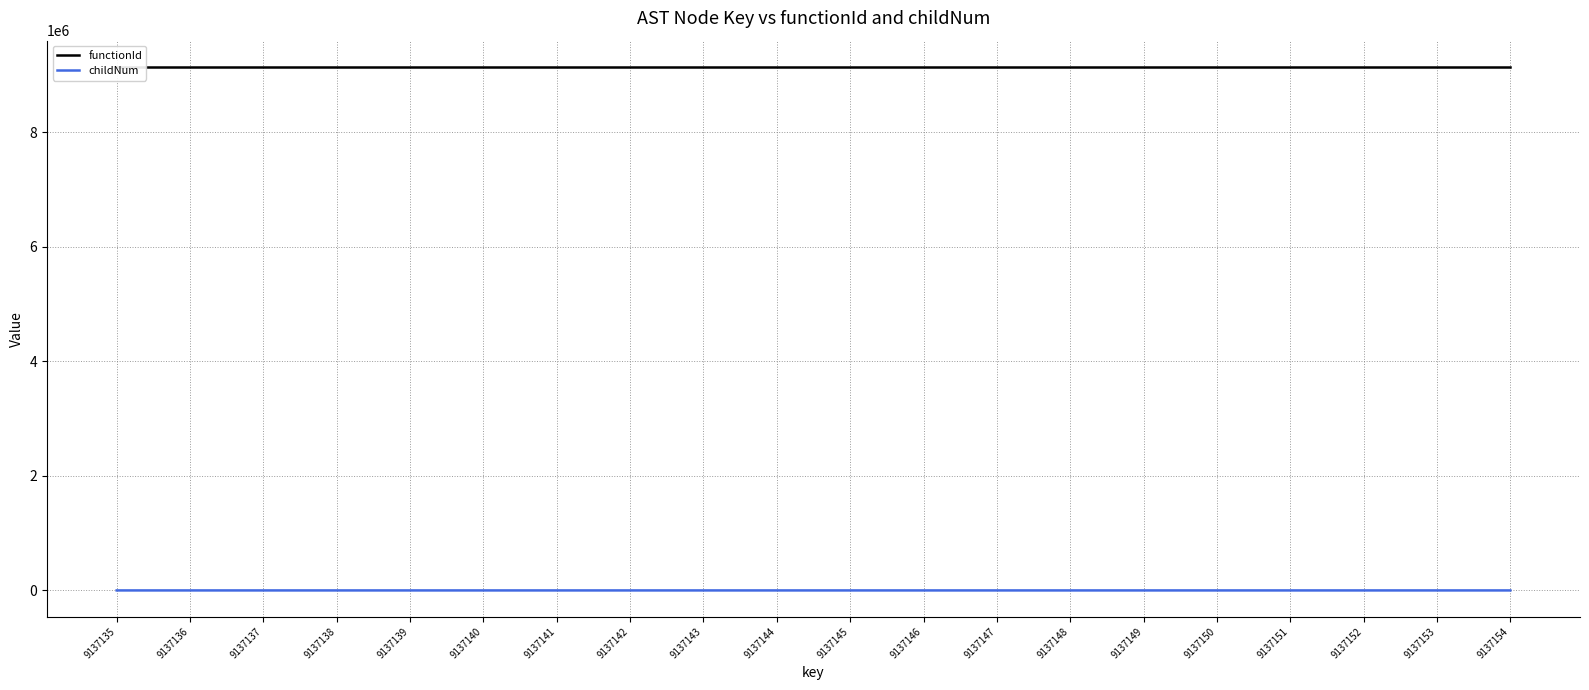

Which series has the largest range (max minus min)?

childNum